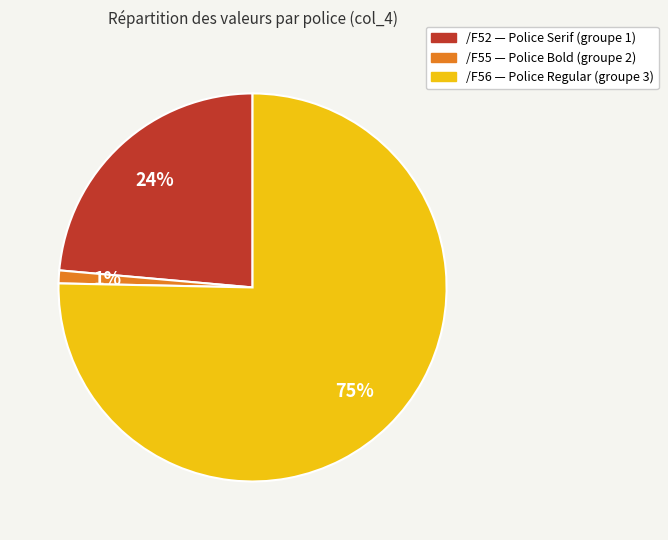

Is there any slice that represents more than half of the pie?

Yes